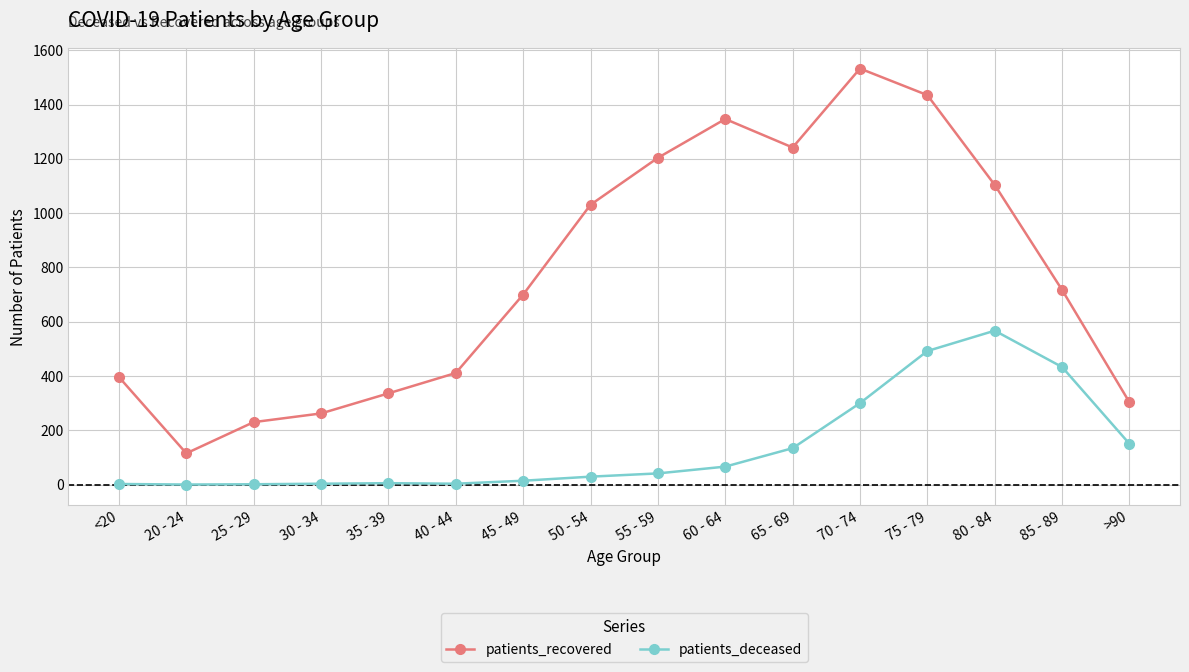

What is the average value of the patients_deceased series?

140